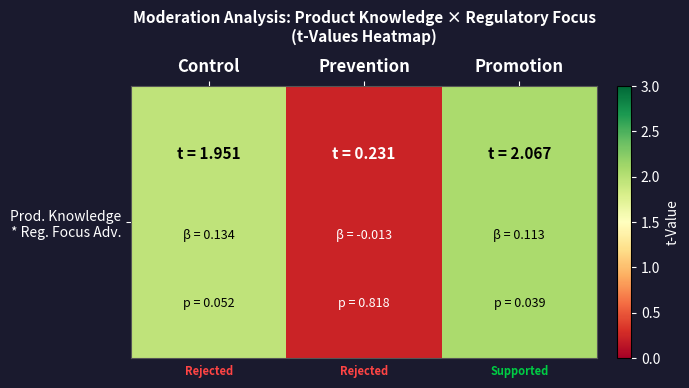

Between Promotion and Prevention, which is larger?

Promotion